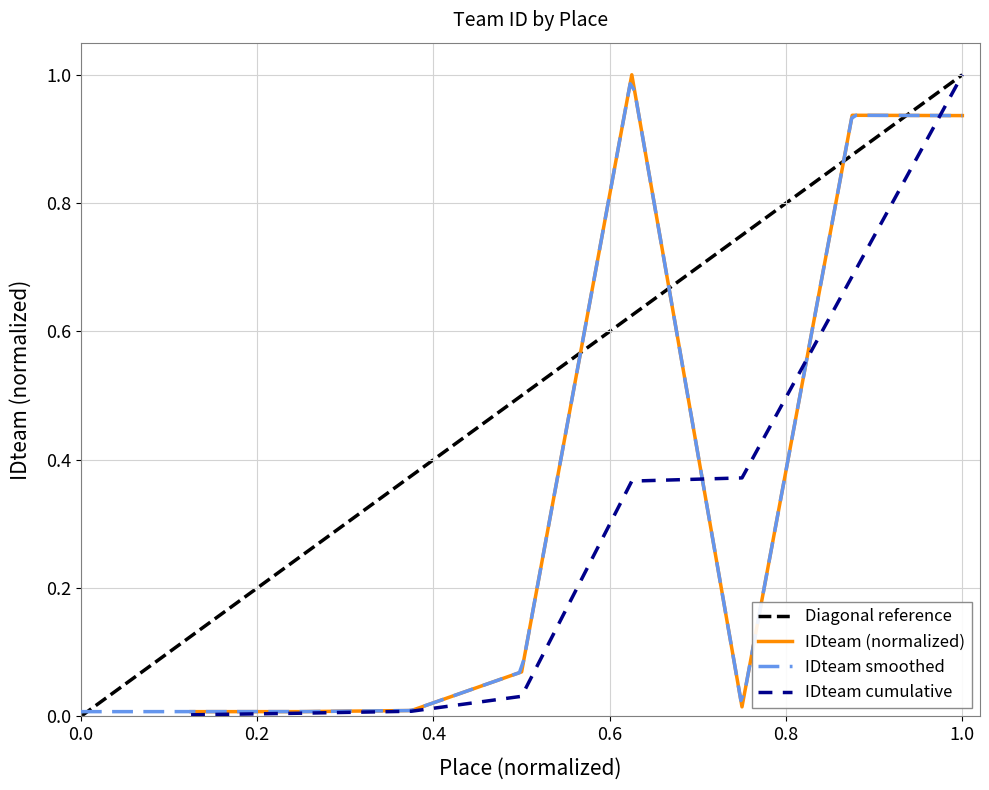

What is the maximum value for IDteam cumulative?

1.0